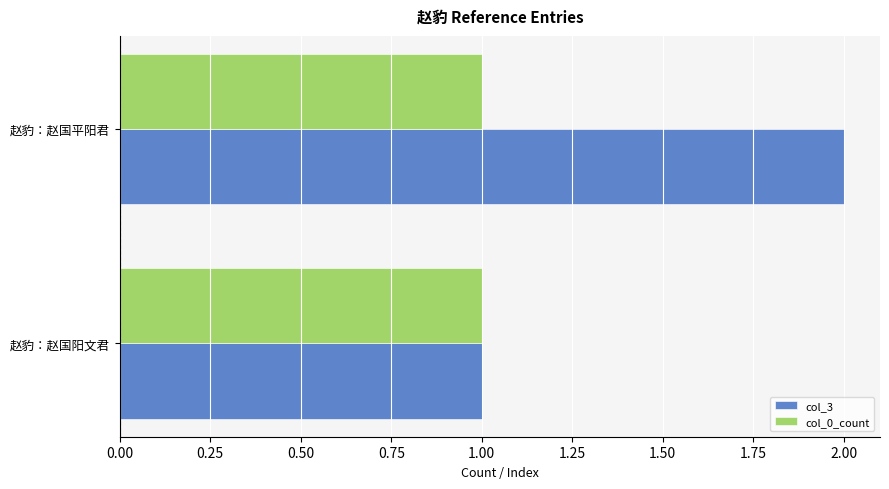

What is the lowest value of the col_0_count series?

1